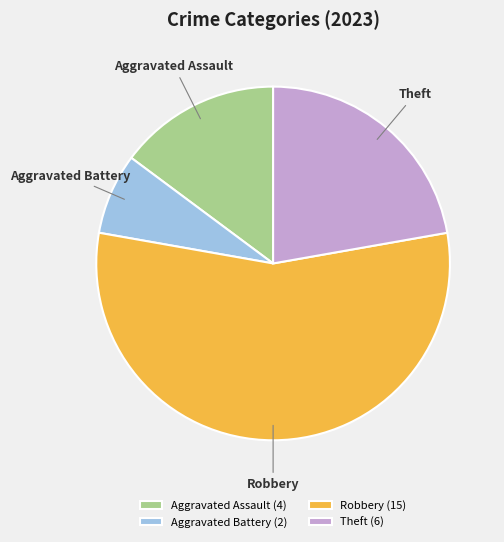

Which has a higher value, Robbery or Aggravated Assault?

Robbery